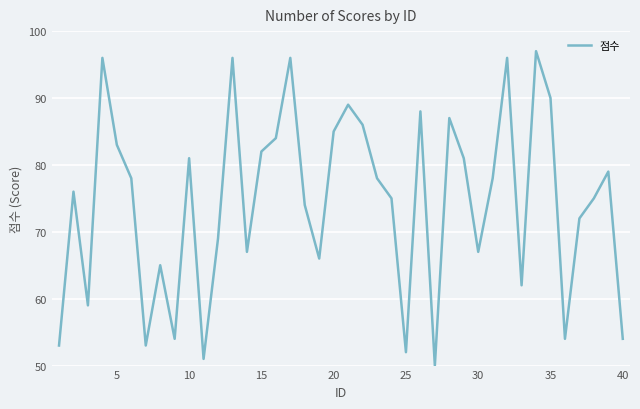

What is the smallest value displayed?

50